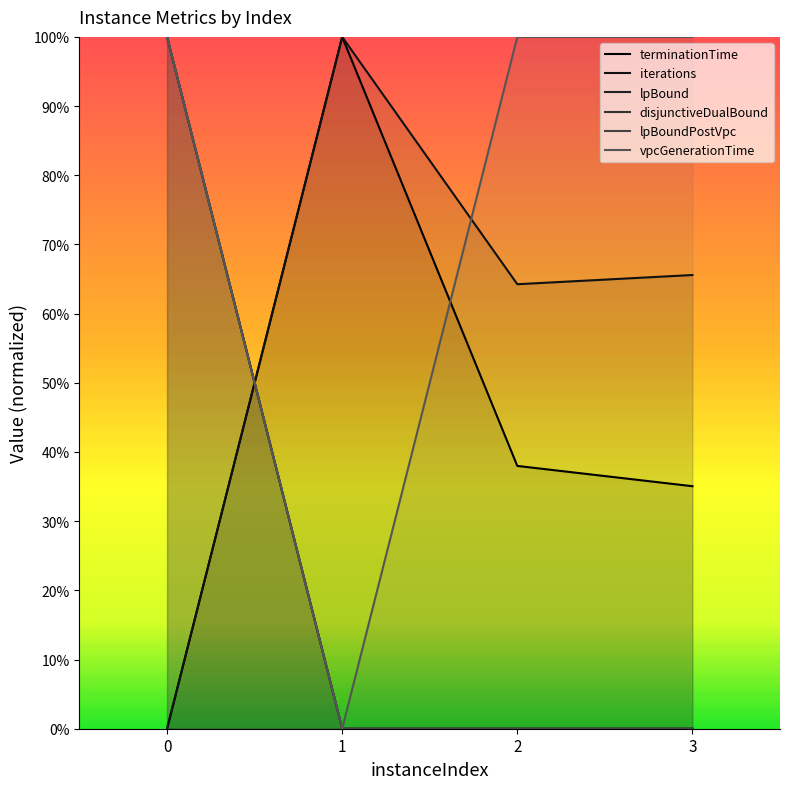

Which series changed the most between 0 and 3?

lpBound